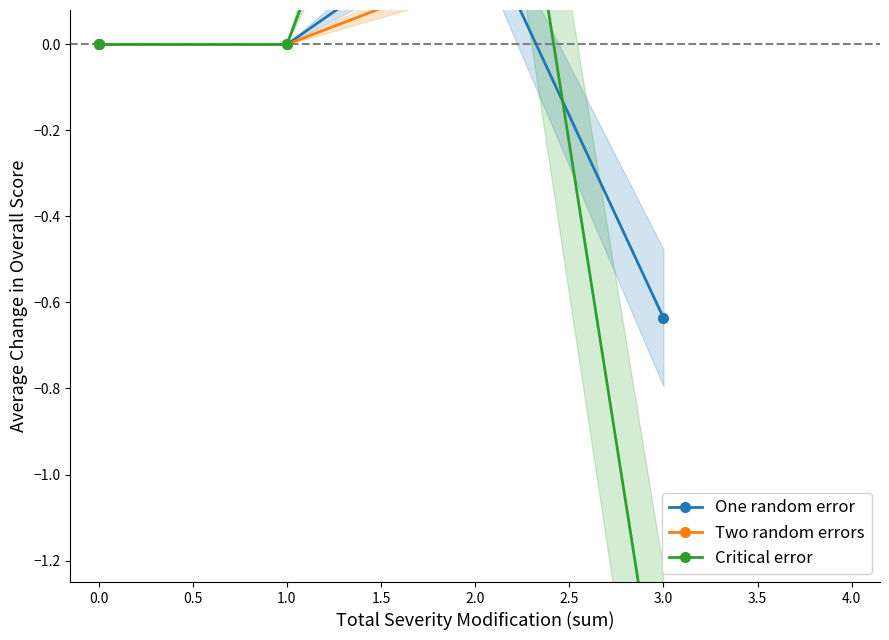

Rank the series by their average value, from lowest to highest.

Critical error, One random error, Two random errors